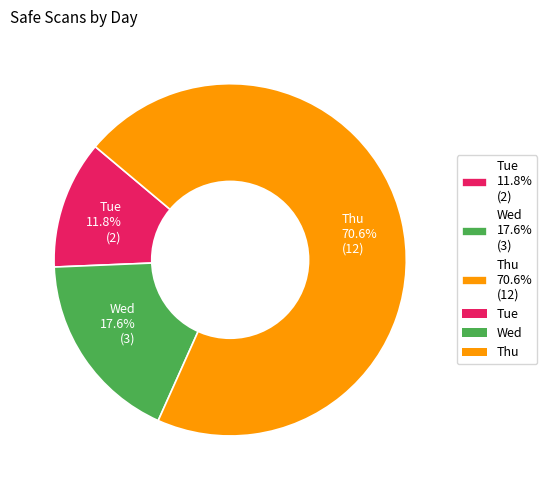

Rank the categories by value from lowest to highest.

Tue, Wed, Thu